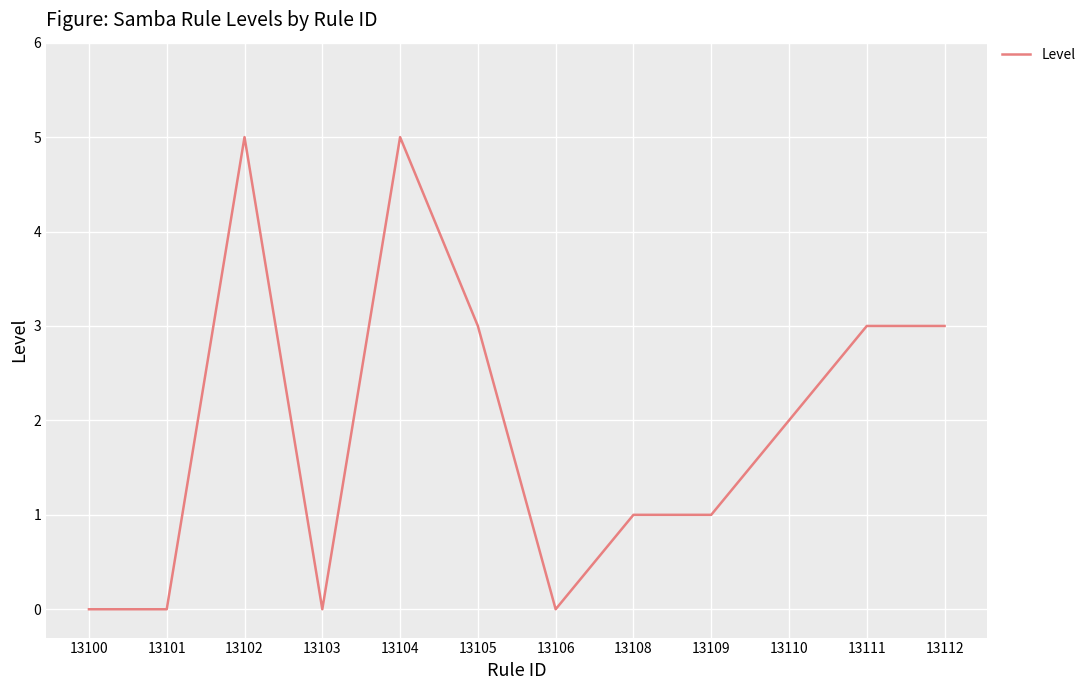

Approximately how many times larger is the value at 13111 compared to 13105?

1.0